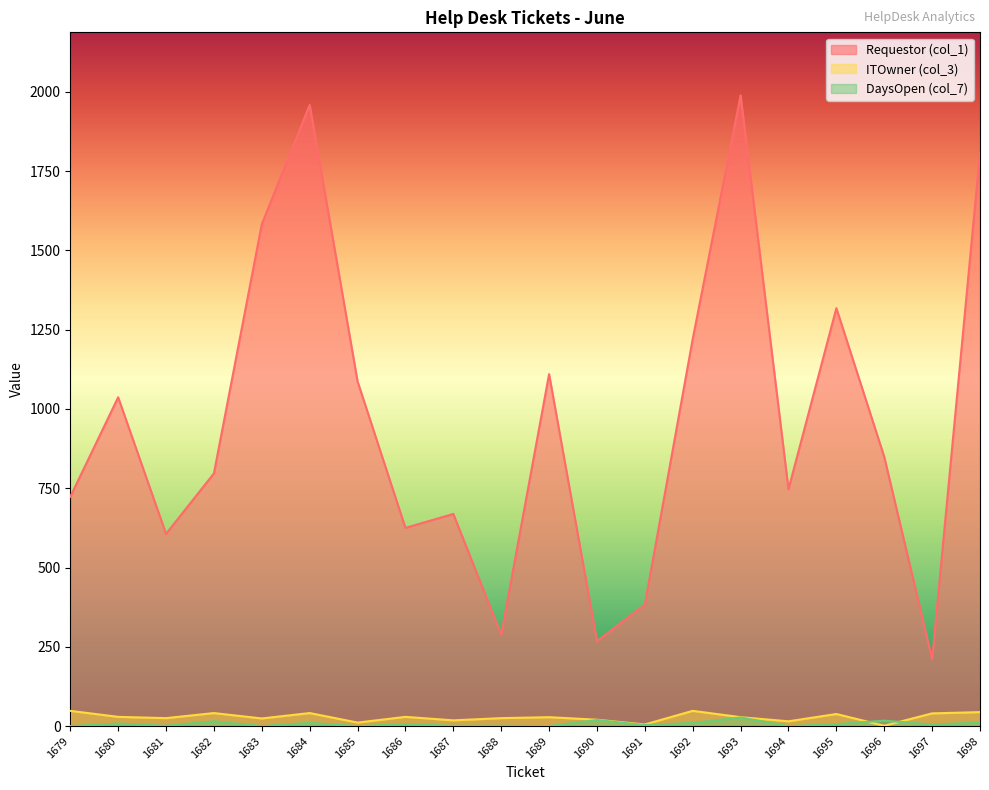

How many data points in DaysOpen (col_7) are less than 6?

10